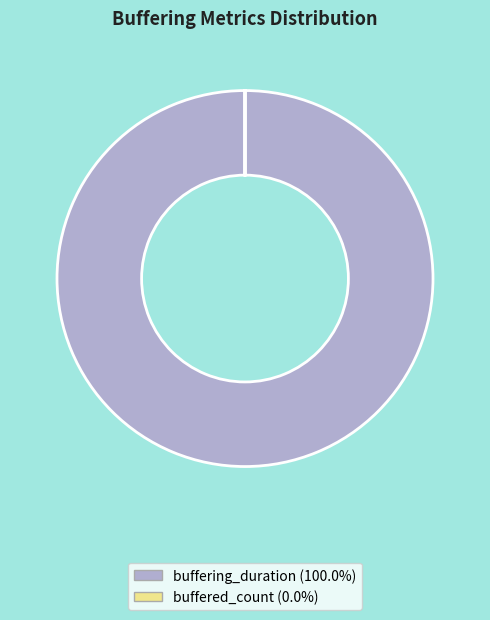

The buffering_duration slice represents 100% of the pie. True or false?

True